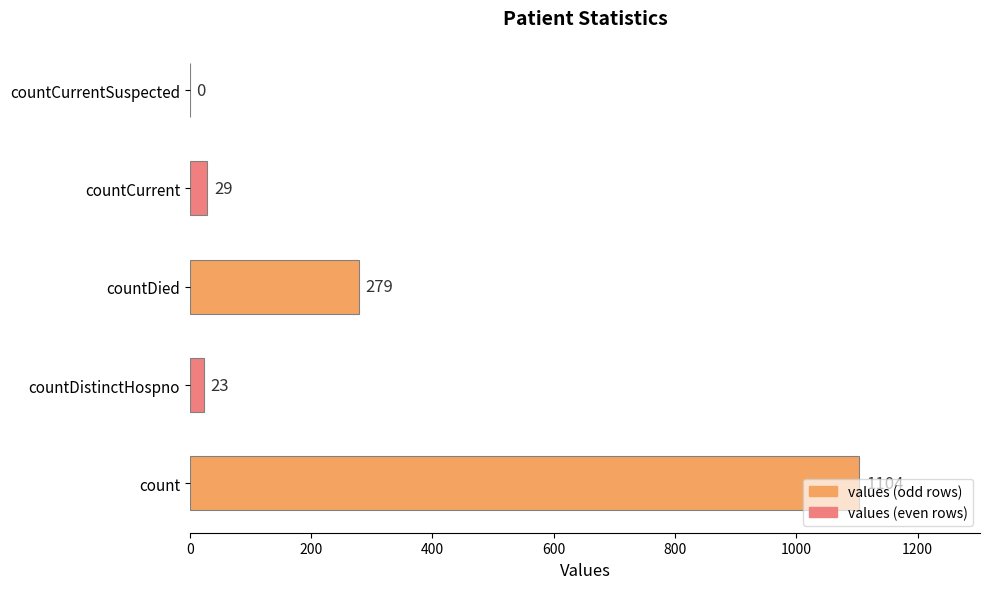

The value at countCurrentSuspected is -700. True or false?

False